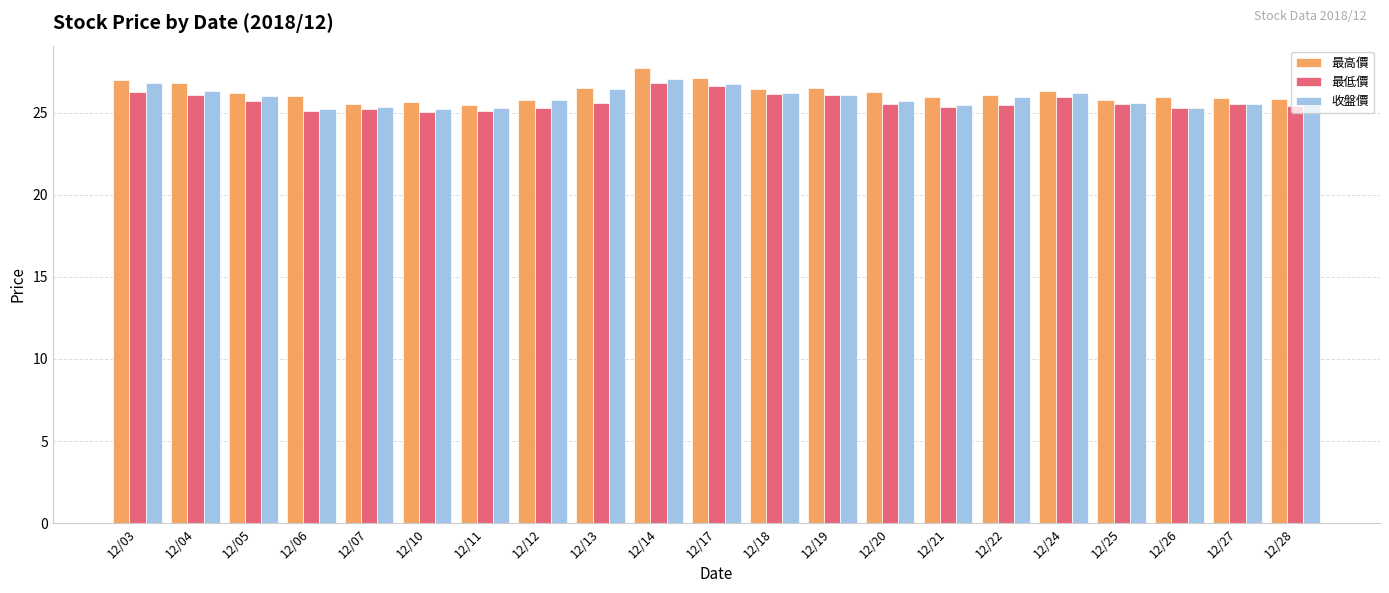

How many bars are there in each group?

3